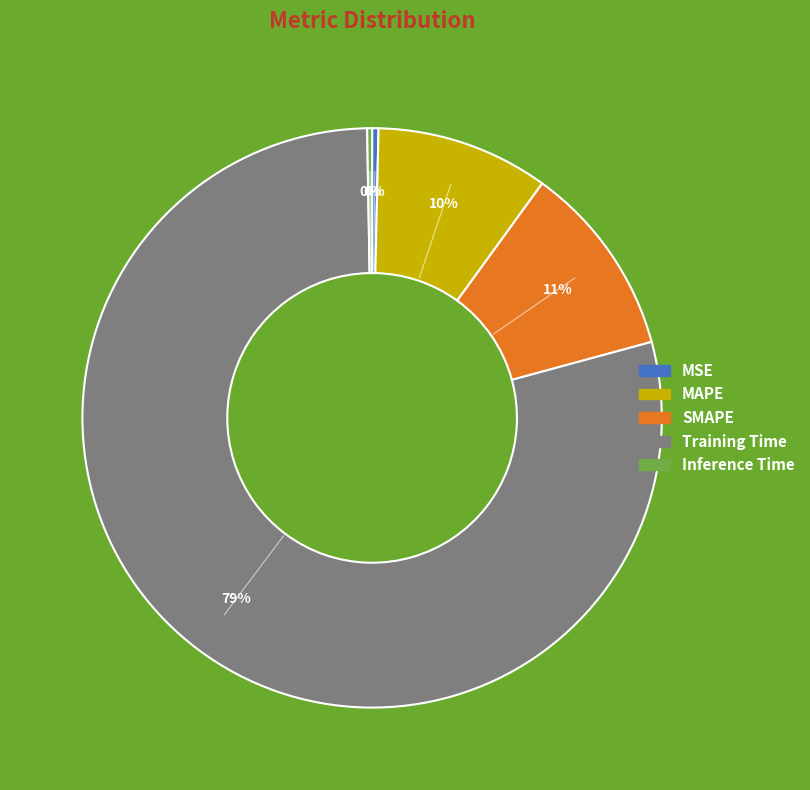

To the nearest percent, what is the difference between the largest and smallest slice percentages?

79%